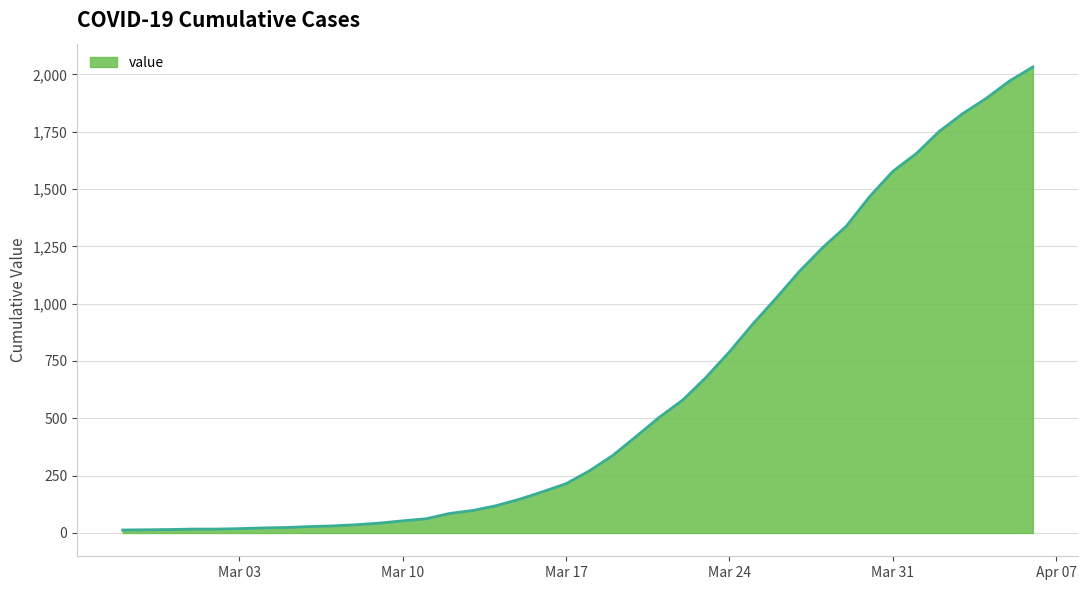

What is the greatest value displayed?

2032